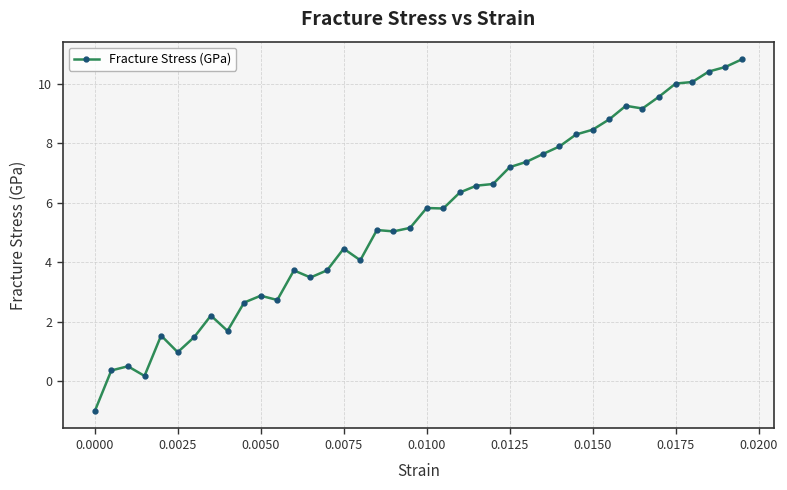

Is this an area chart (filled region under the line)?

No